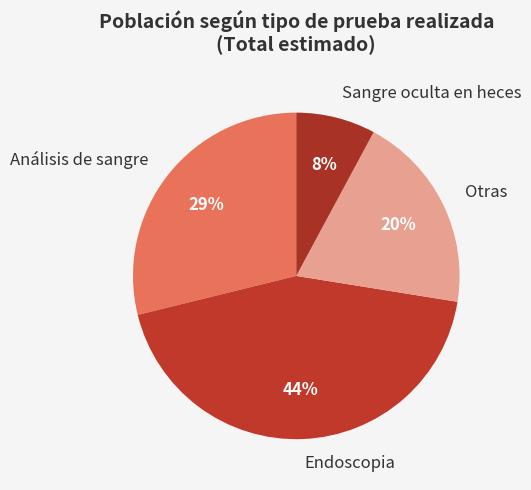

Which slice is the largest?

Endoscopia